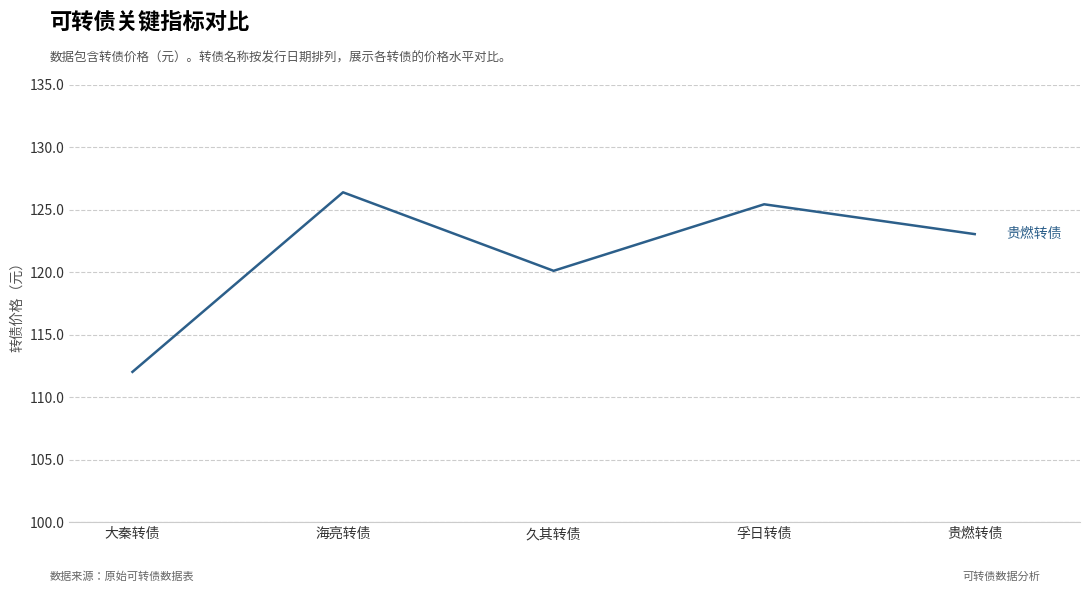

What is the difference between the maximum and minimum values?

14.4